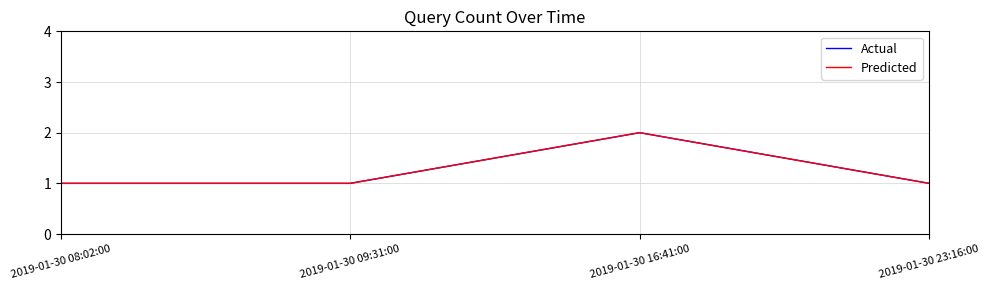

The Predicted series shows 3 at 2019-01-30 16:41:00. True or false?

False